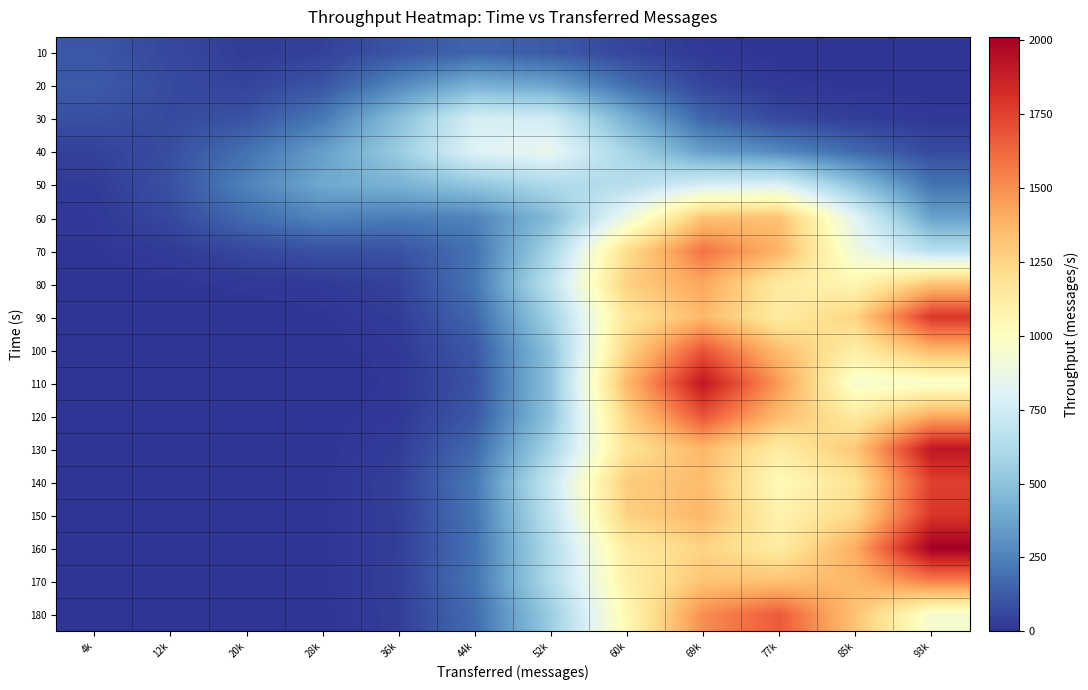

What is the total value across all series at 4k?

393.5